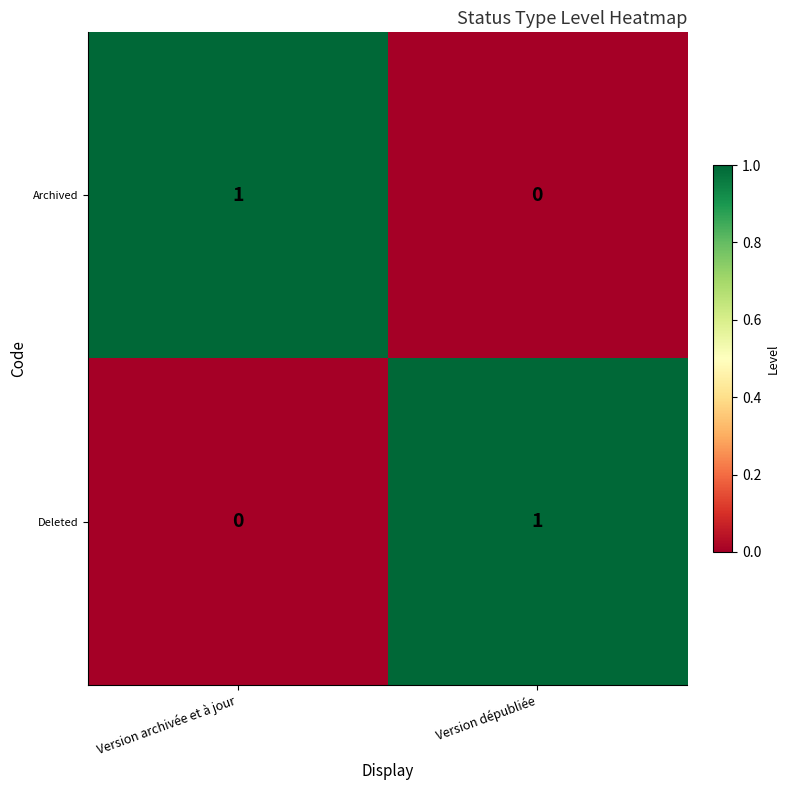

At which label does Archived reach its minimum?

Version dépubliée